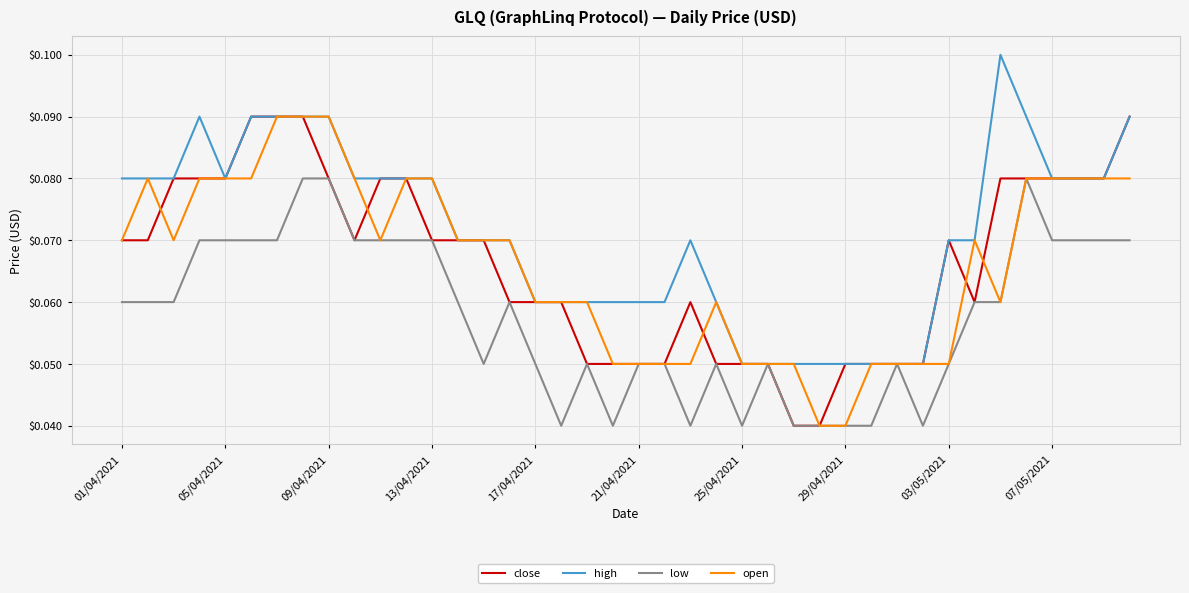

Which series has the largest total across all categories?

high